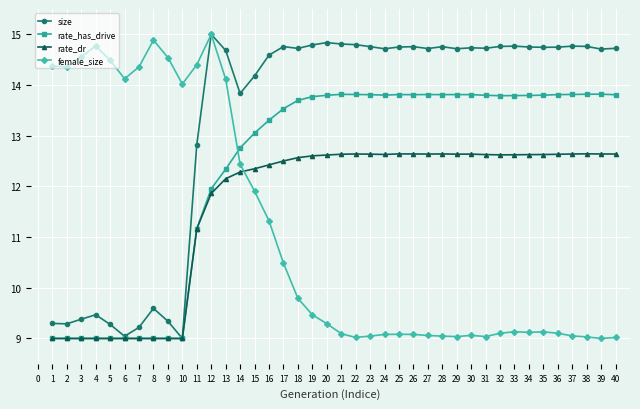

List the series in order of their overall mean, lowest first.

female_size, rate_dr, rate_has_drive, size